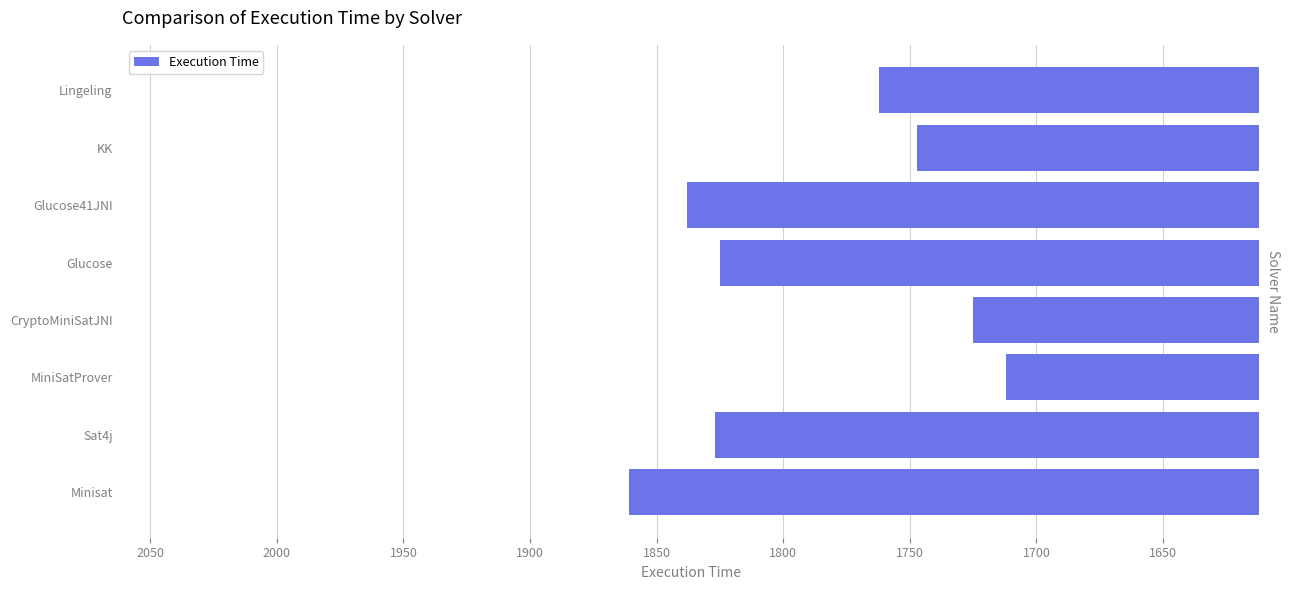

Reading bottom to top, list all the values displayed in this chart.

1861	1827	1712	1725	1825	1838	1747	1762